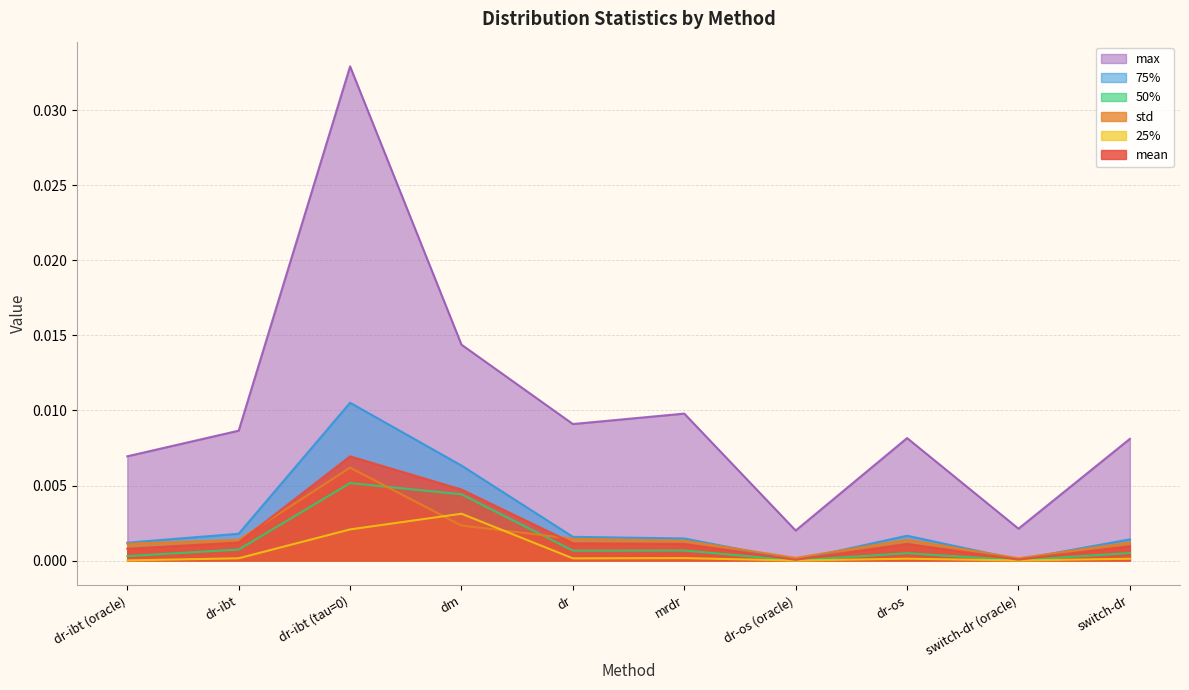

What position from the left is switch-dr (oracle)?

9